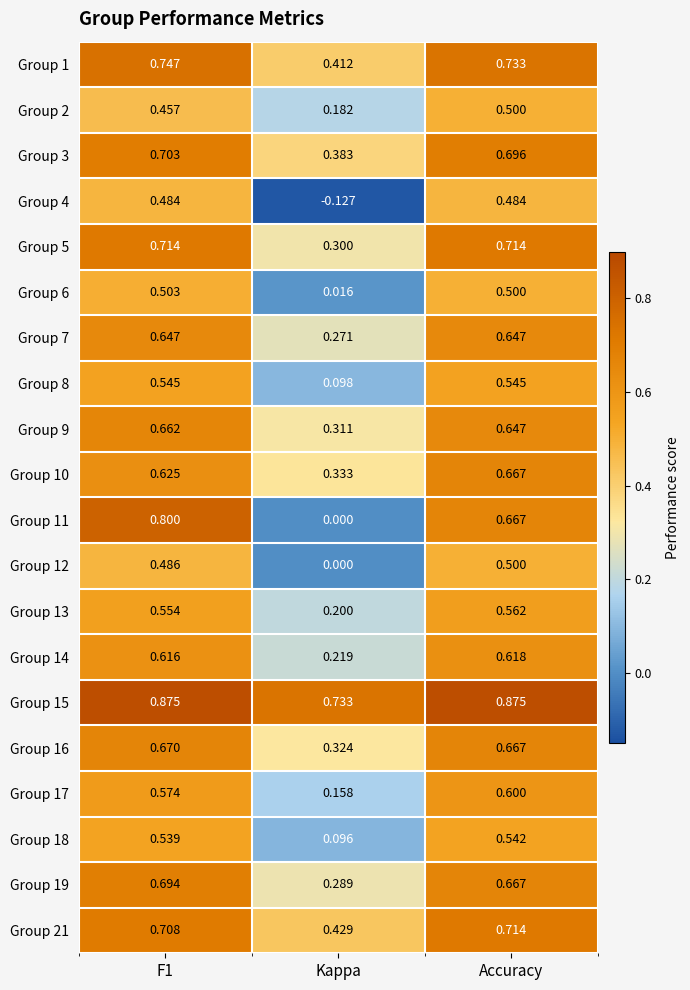

Which series has the widest spread of values?

Group 11